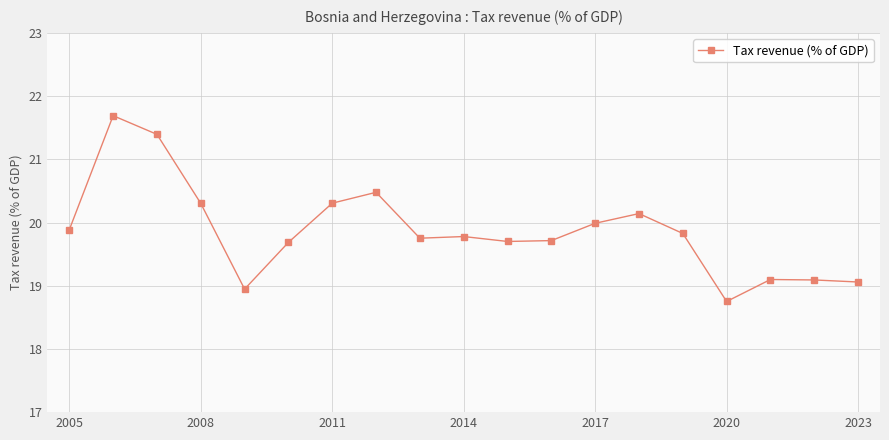

What is the difference between the second highest and second lowest values?

2.4